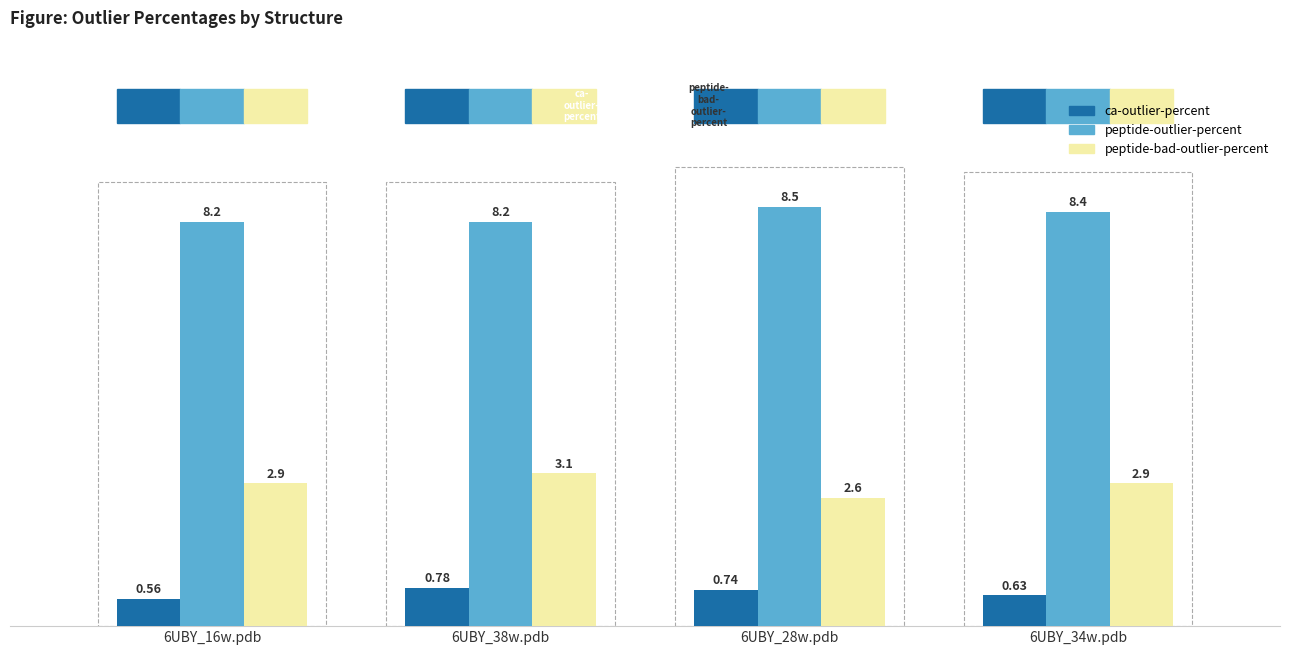

The value of ca-outlier-percent at 6UBY_34w.pdb is 0.3. True or false?

False